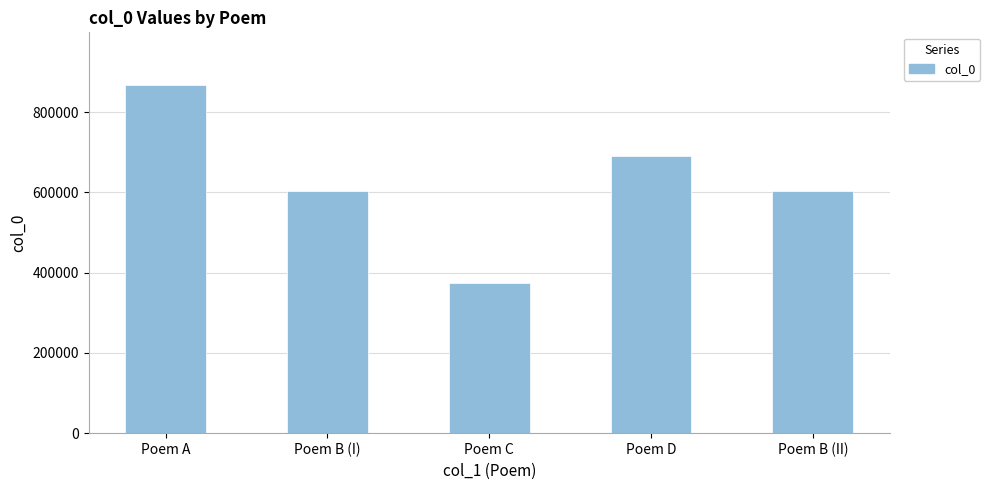

Read the value at Poem C.

374943